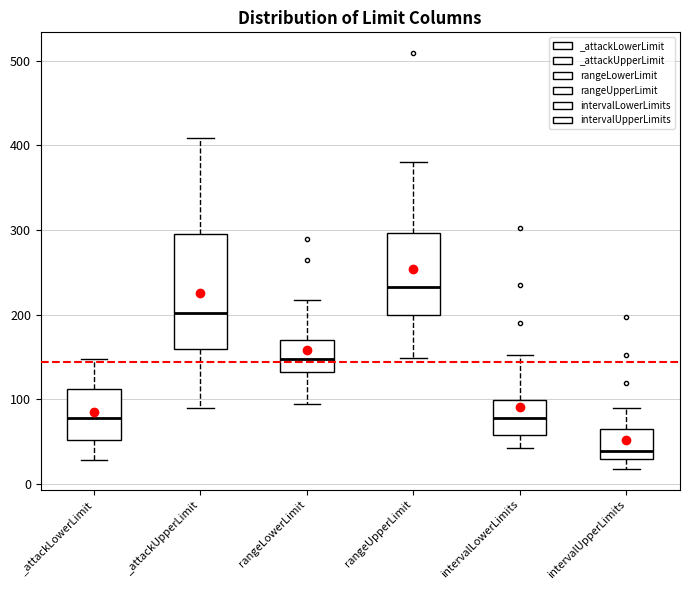

Reading left to right, read every box against the y-axis: the position of its median line, the range the box covers, and the ends of its whiskers. The values are not printed on the chart, so give them approximately, as read against the axis.

_attackLowerLimit: median 80, box 50 to 110, whiskers 30 to 150
_attackUpperLimit: median 200, box 160 to 290, whiskers 90 to 410
rangeLowerLimit: median 150, box 130 to 170, whiskers 100 to 220
rangeUpperLimit: median 230, box 200 to 300, whiskers 150 to 380
intervalLowerLimits: median 80, box 60 to 100, whiskers 40 to 150
intervalUpperLimits: median 40, box 30 to 60, whiskers 20 to 90